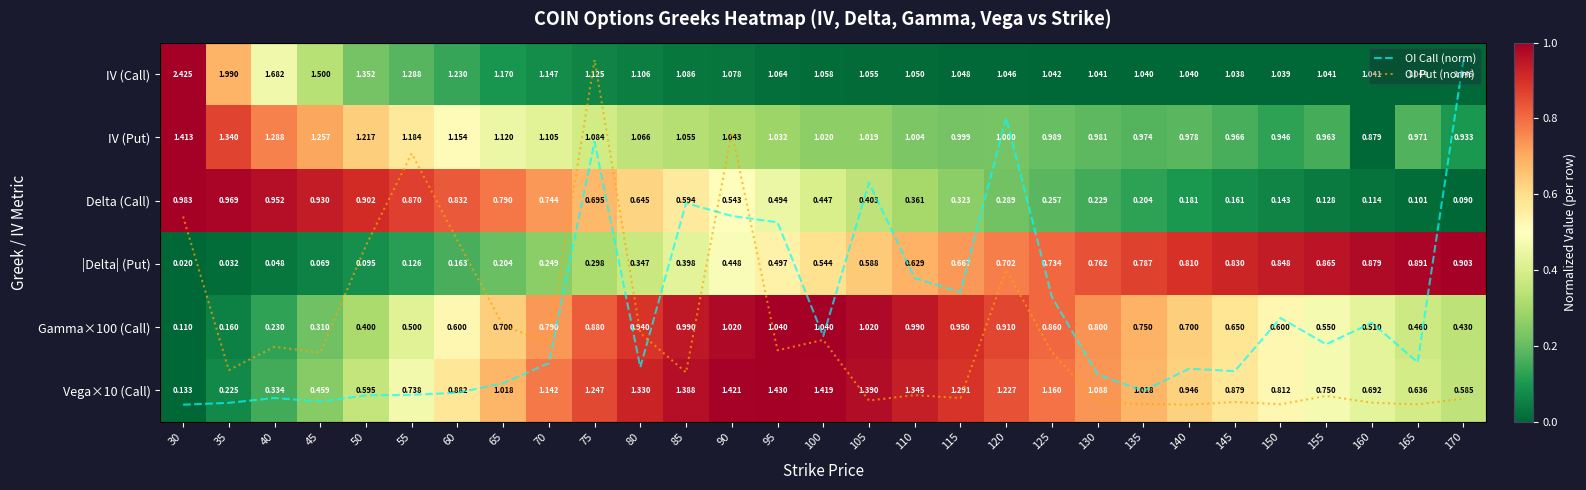

How many values in the Vega×10 (Call) series are below 1?

14